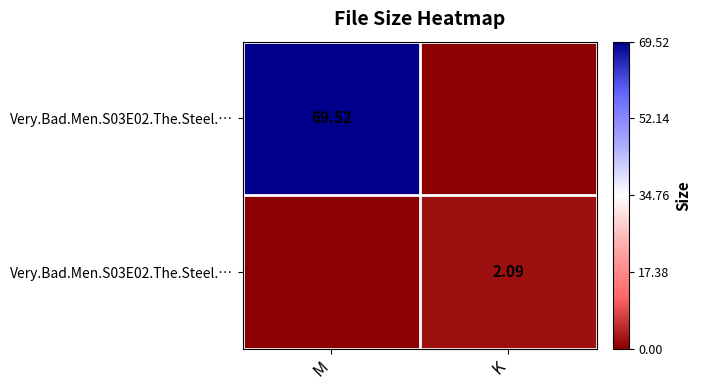

What is the spread (max minus min) of values at M?

69.5